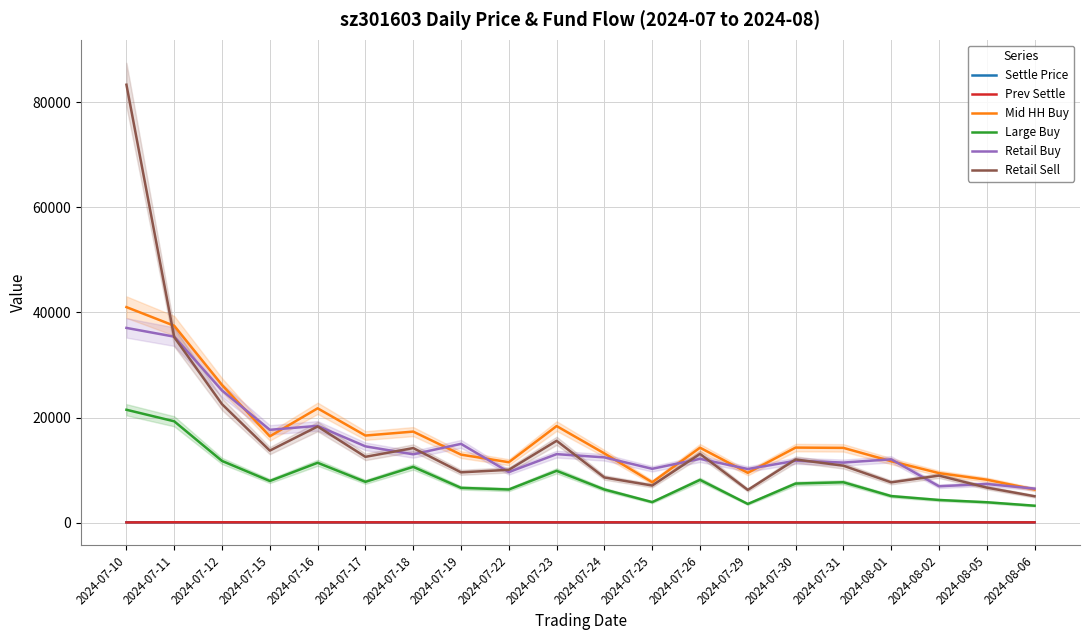

Rank the series at 2024-07-31 from highest to lowest value.

Mid HH Buy, Retail Buy, Retail Sell, Large Buy, Settle Price, Prev Settle